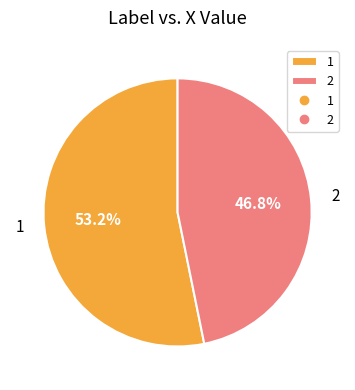

The 1 slice represents 53% of the pie. True or false?

True